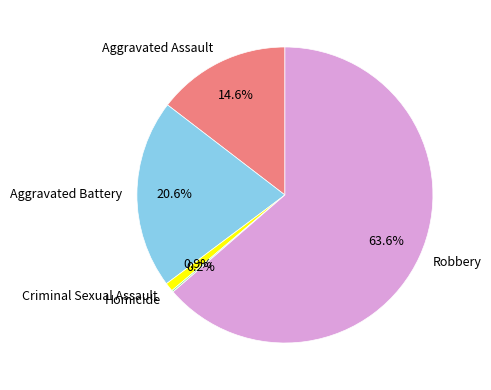

Does Robbery account for over 50% of the chart?

Yes